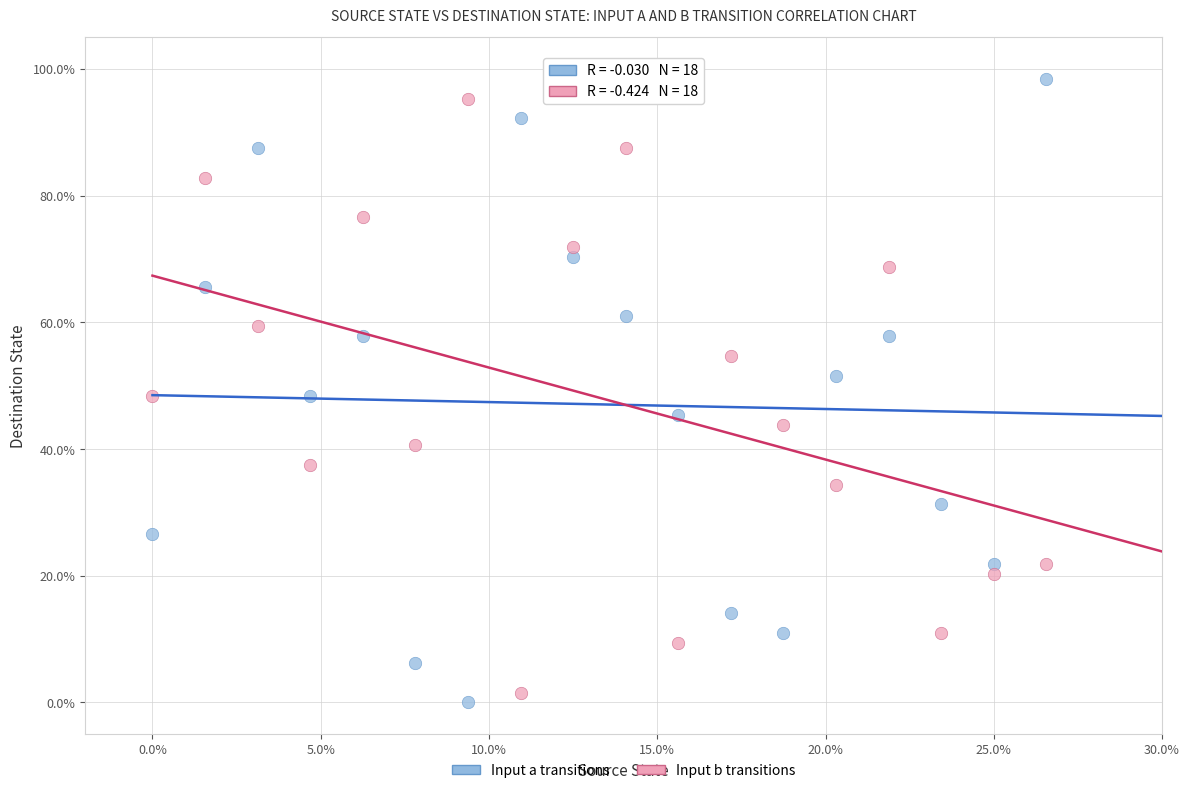

Which series has the widest spread of Y values?

Input a transitions